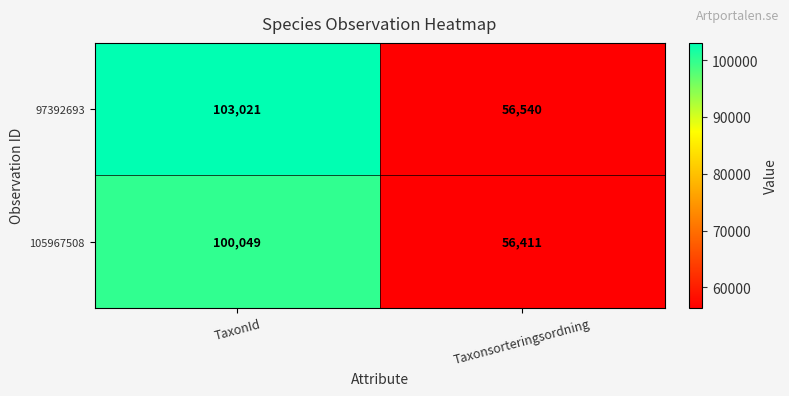

What is the difference between the maximum and minimum values in the 105967508 series?

43638